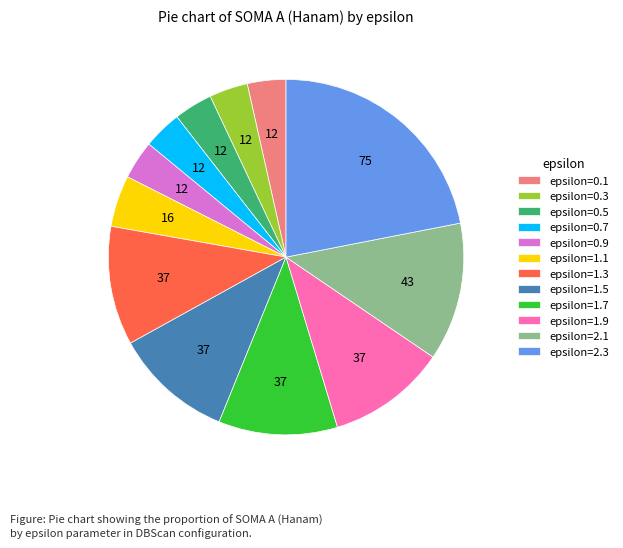

Is the sum of epsilon=0.5 and epsilon=1.5 greater than half?

No